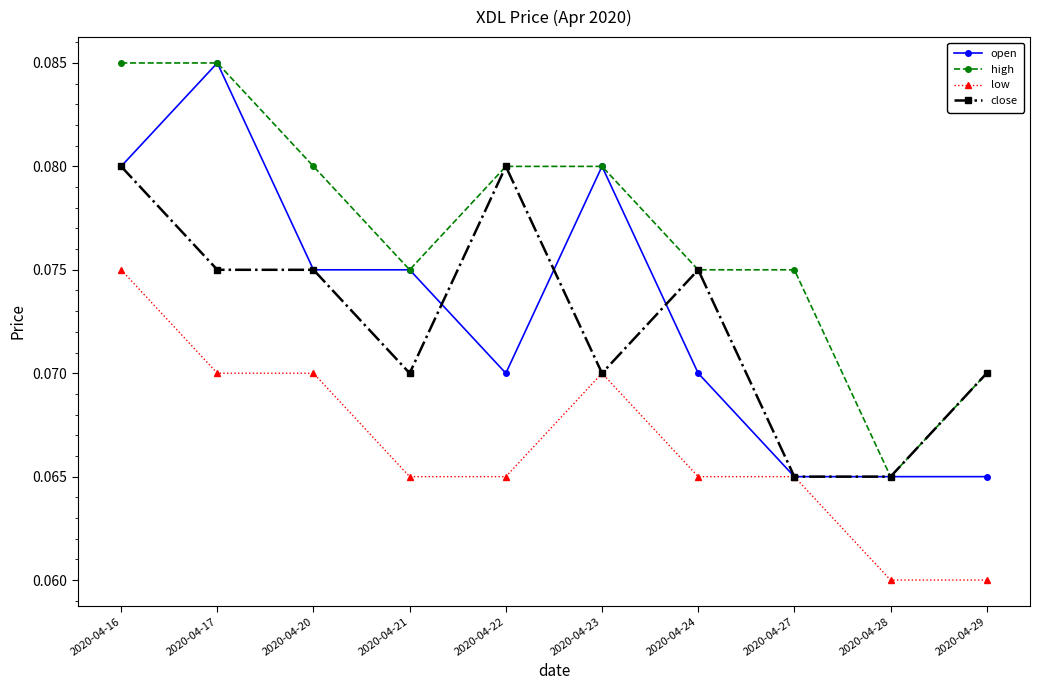

At how many categories does at least one series exceed 0?

10